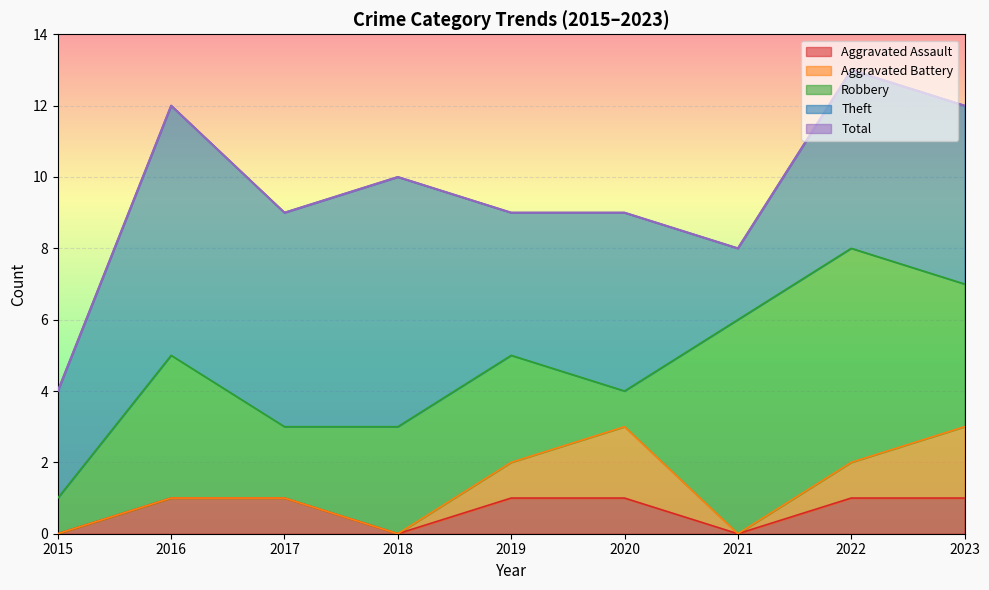

Between 2017 and 2019, which series saw the biggest shift?

Theft